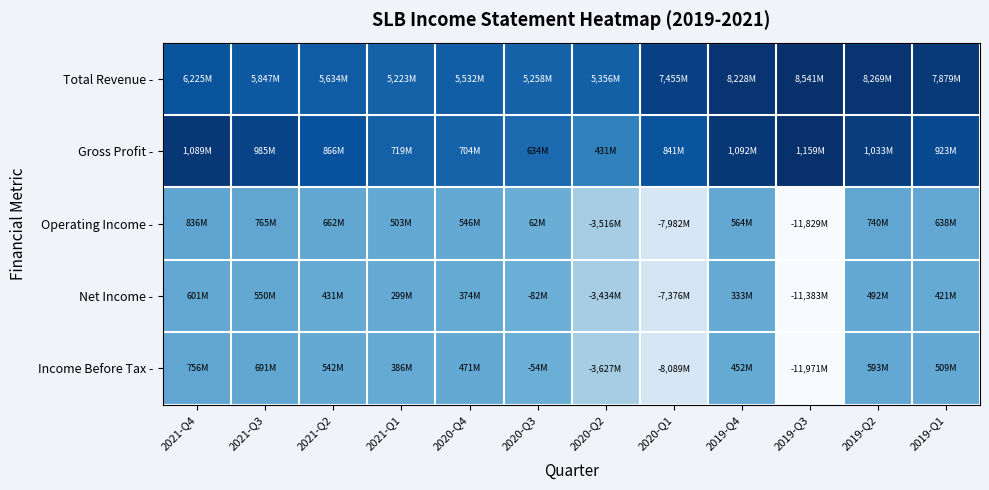

Rank the series at 2021-Q1 from lowest to highest value.

Net Income -, Income Before Tax -, Operating Income -, Total Revenue -, Gross Profit -